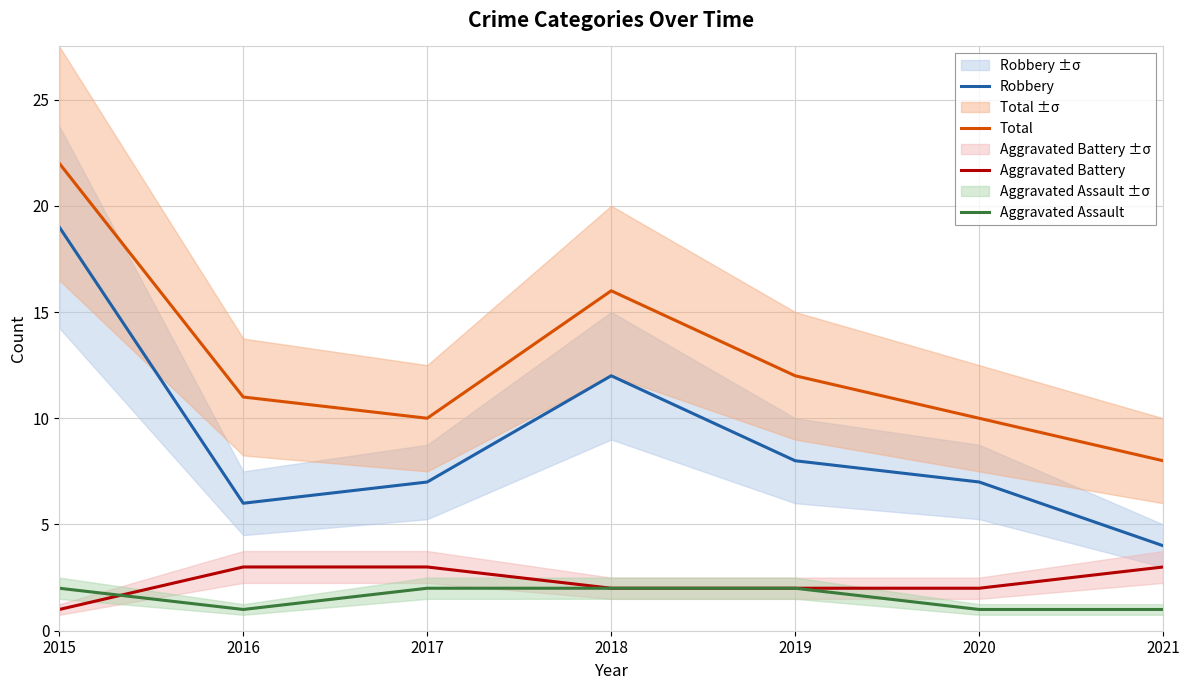

At which label does Aggravated Assault reach its minimum?

2016